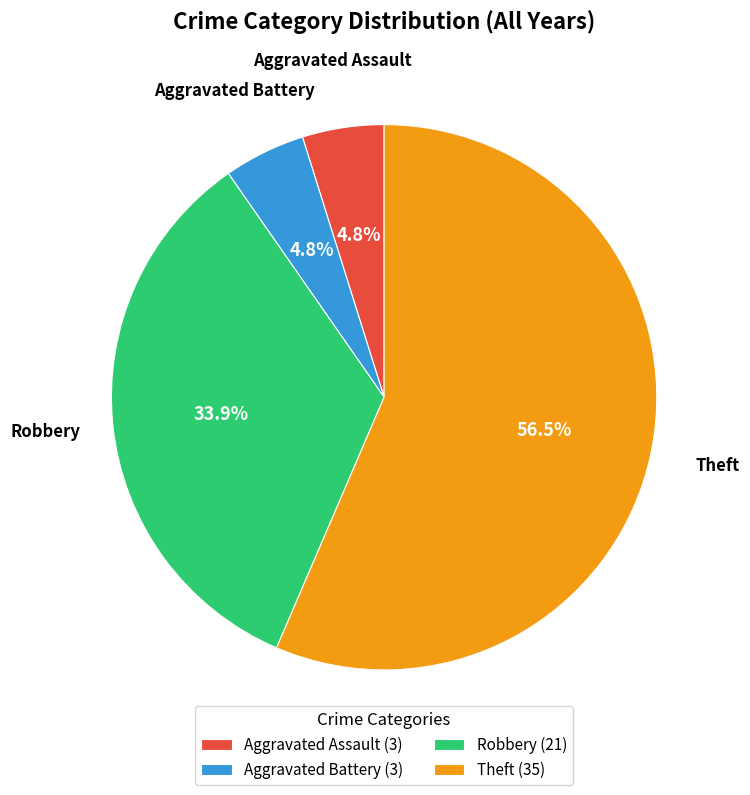

Combined, what portion of the pie is Aggravated Battery and Theft?

61.3%